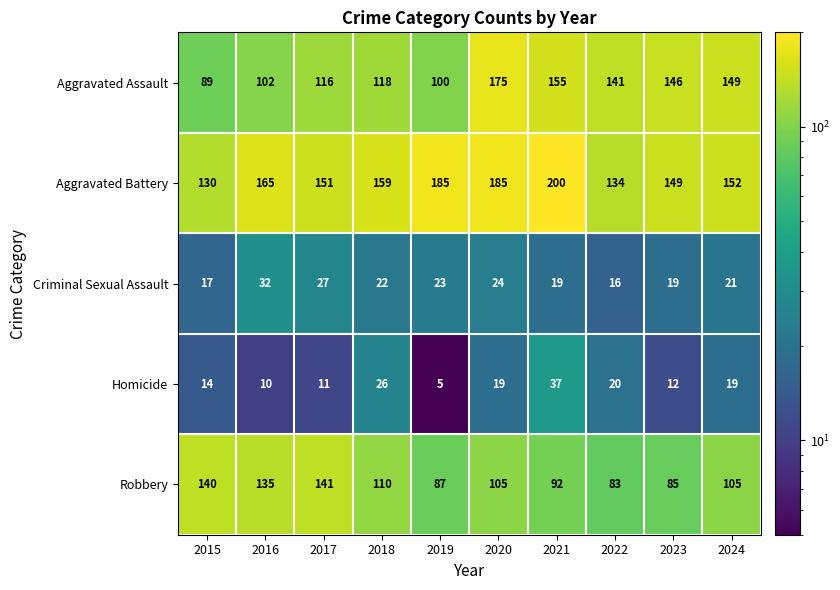

At 2016, list the series in order from largest to smallest.

Aggravated Battery, Robbery, Aggravated Assault, Criminal Sexual Assault, Homicide